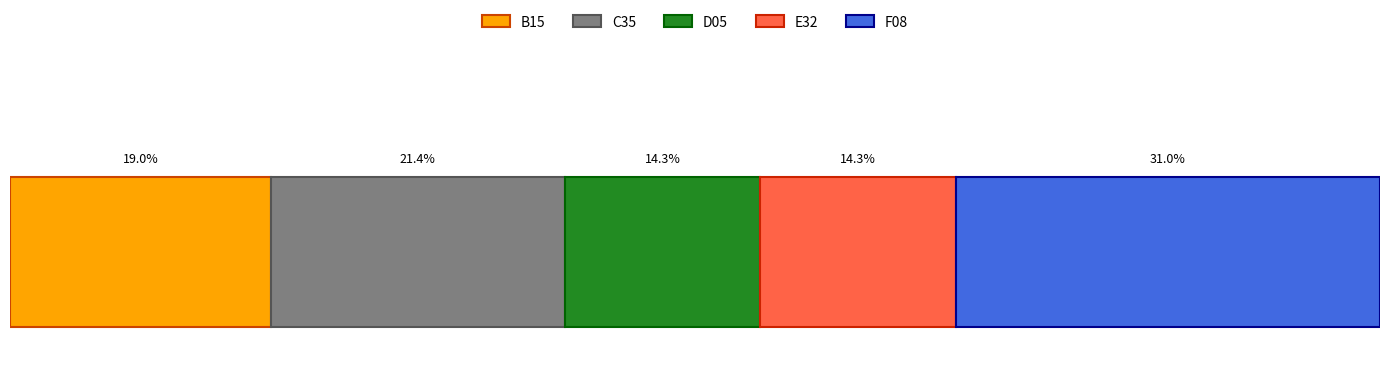

What are all the series names shown in the legend?

B15, C35, D05, E32, F08